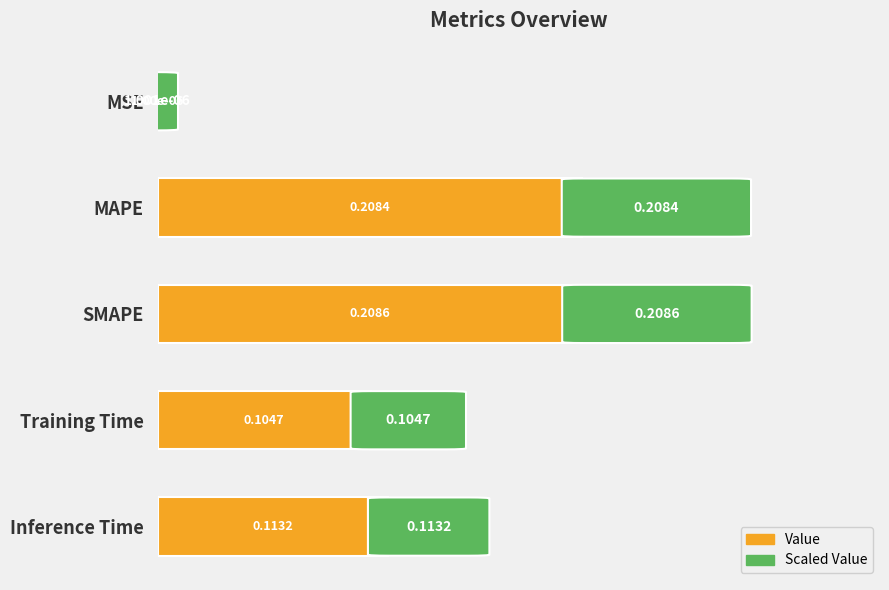

Between MSE and MAPE, which is larger?

MAPE